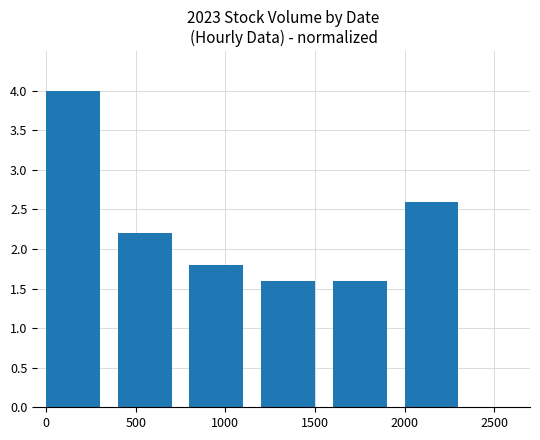

What is the smallest value displayed?

1.6